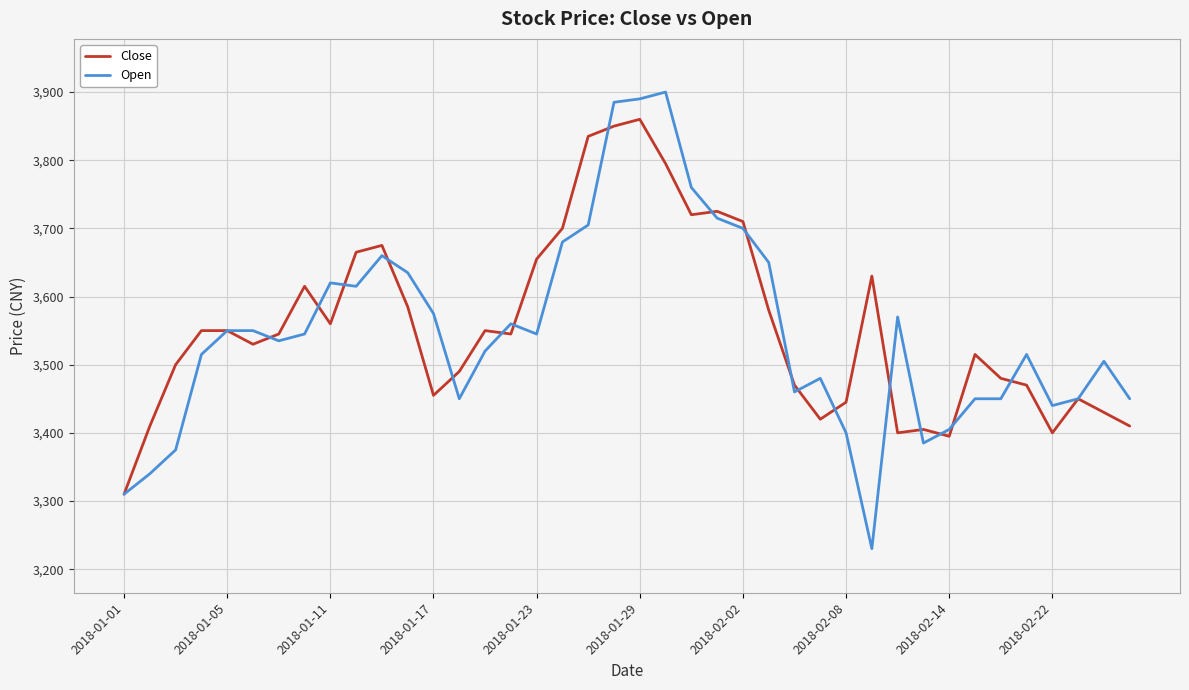

What are all the series names shown in the legend?

Close, Open